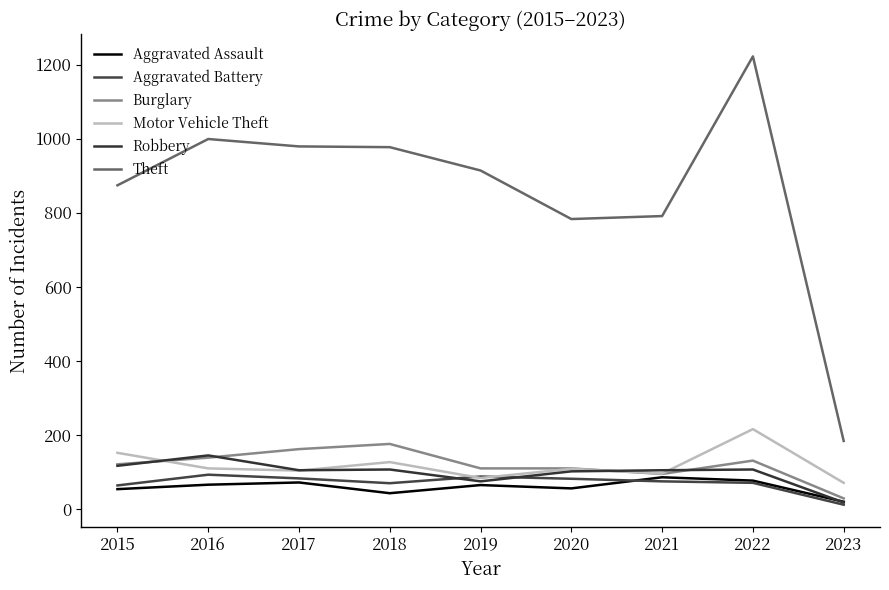

Which series has the largest total across all categories?

Theft